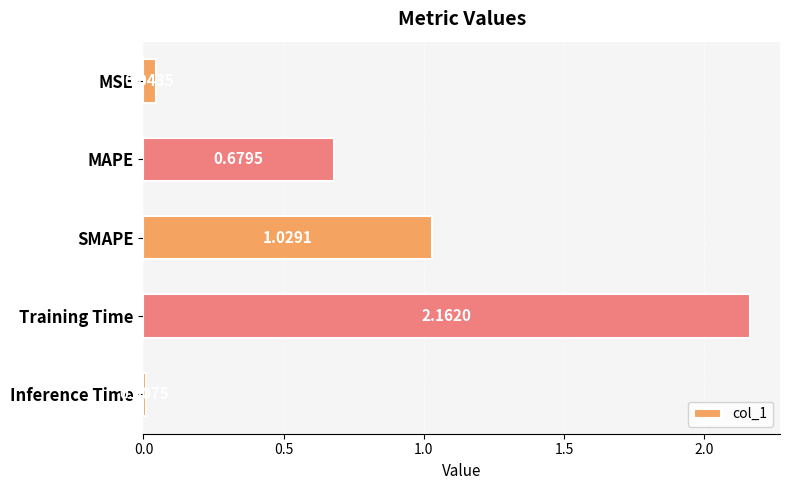

Which category has the lowest value across all series?

Inference Time